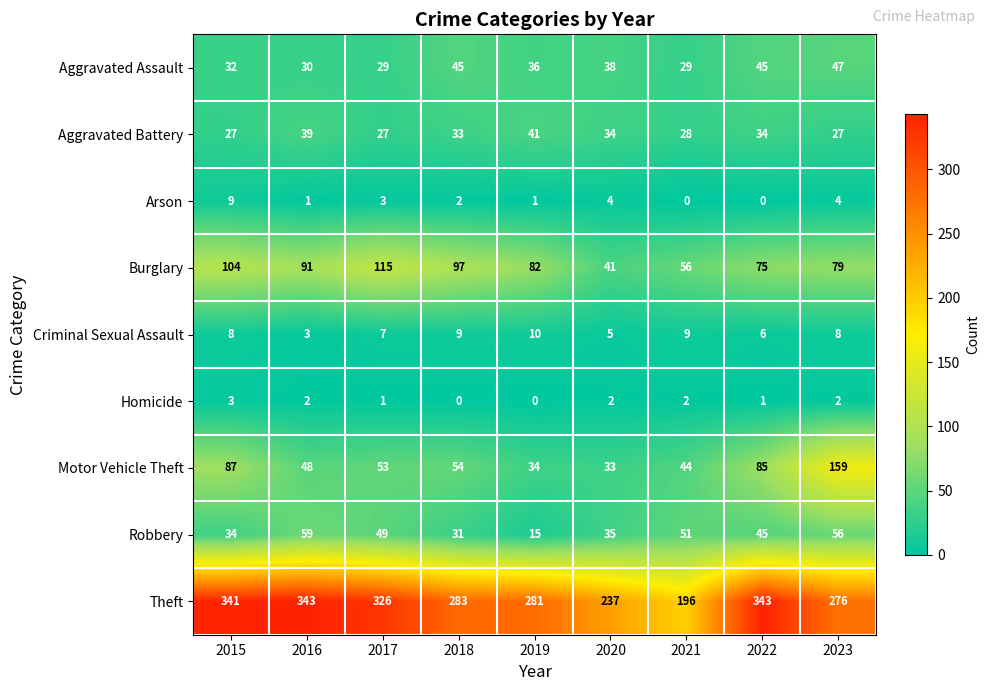

Which series changed the most between 2015 and 2021?

Theft